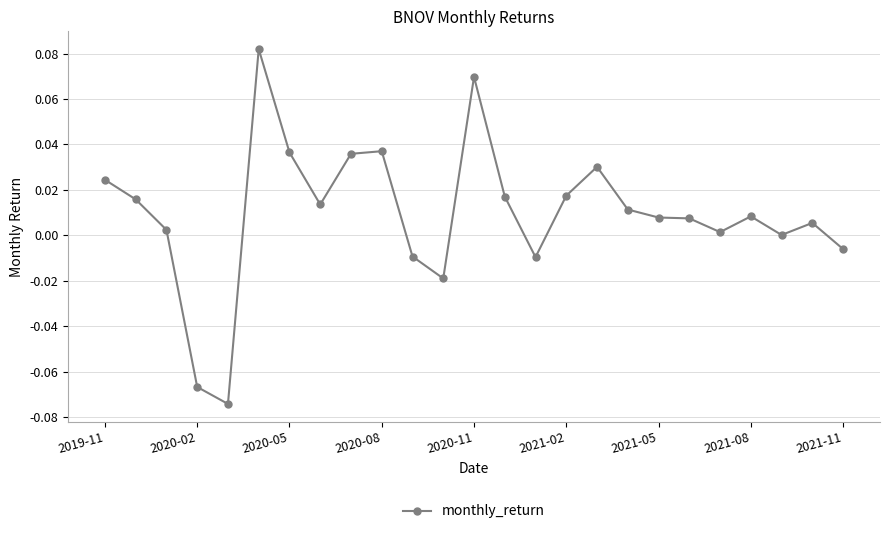

True or false: there are more than 2 points higher than both neighbors.

True